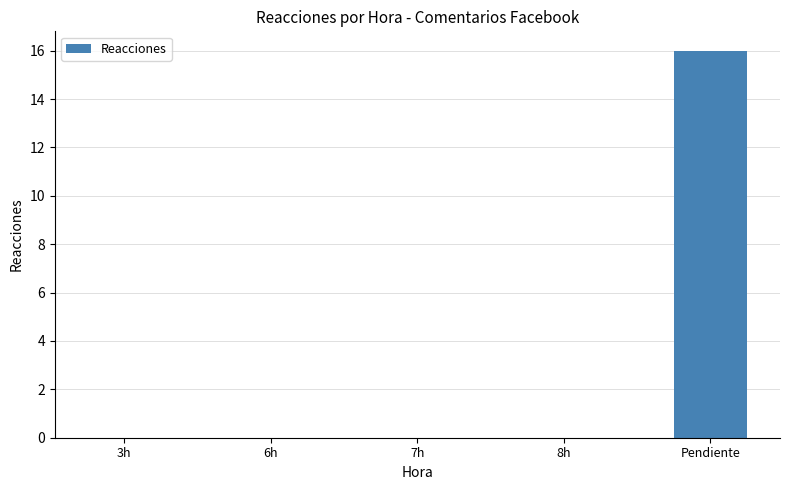

What is the greatest value displayed?

16